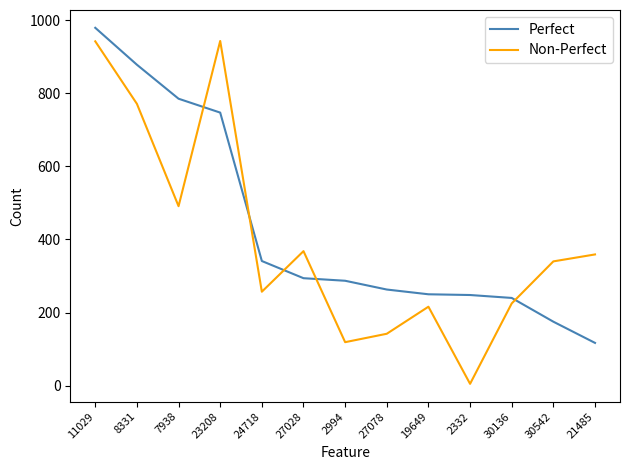

Which series ends up on top after the final intersection of Non-Perfect and Perfect?

Non-Perfect